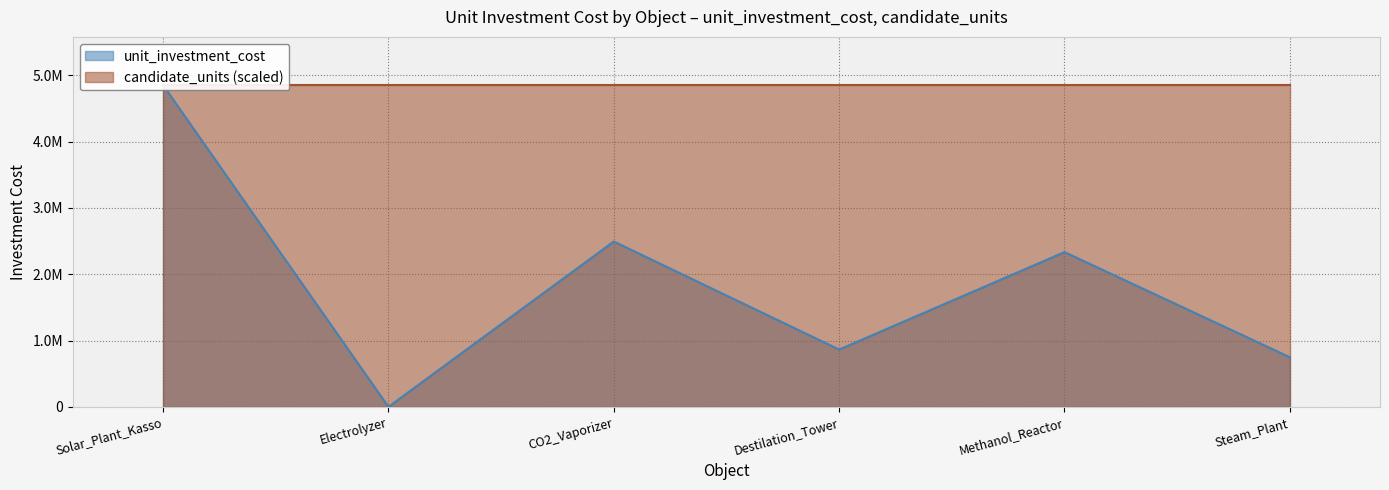

Is it true that unit_investment_cost equals 3347364.8 at Methanol_Reactor?

False